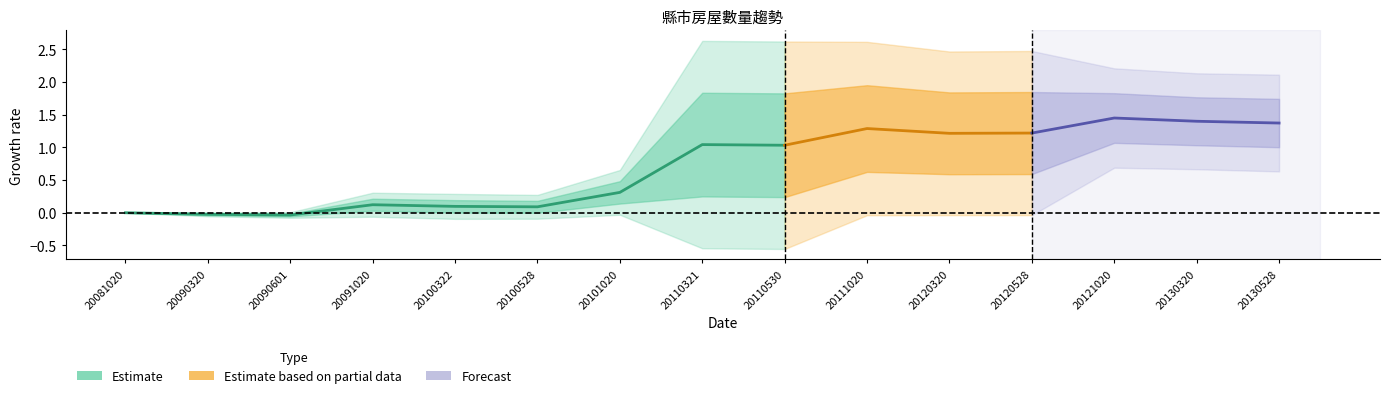

Count the number of values greater than 0.

6